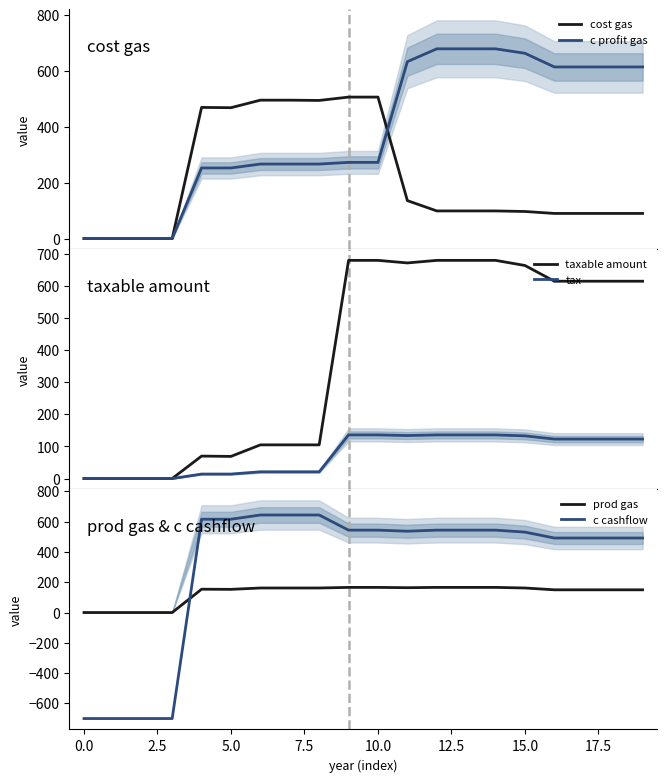

In prod gas, how many points are higher than both neighbors (excluding endpoints)?

1